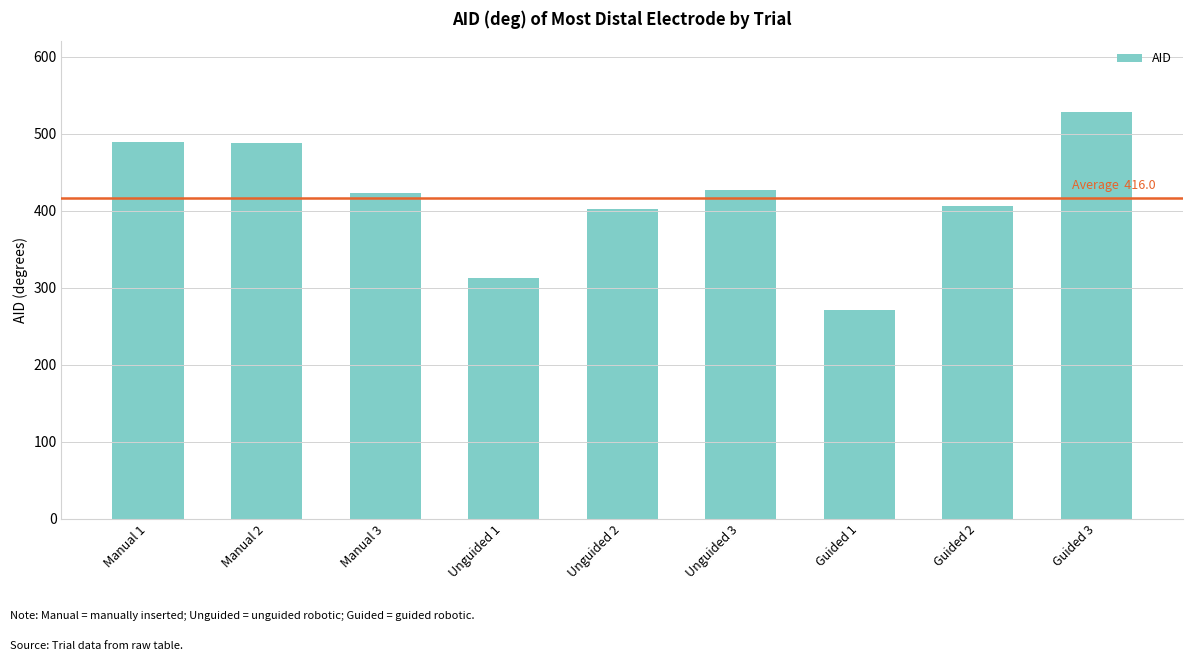

What is the difference between the values at Guided 2 and Manual 3?

17